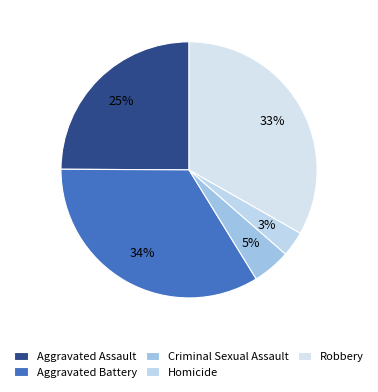

How much of the chart is everything except Homicide?

96.8%